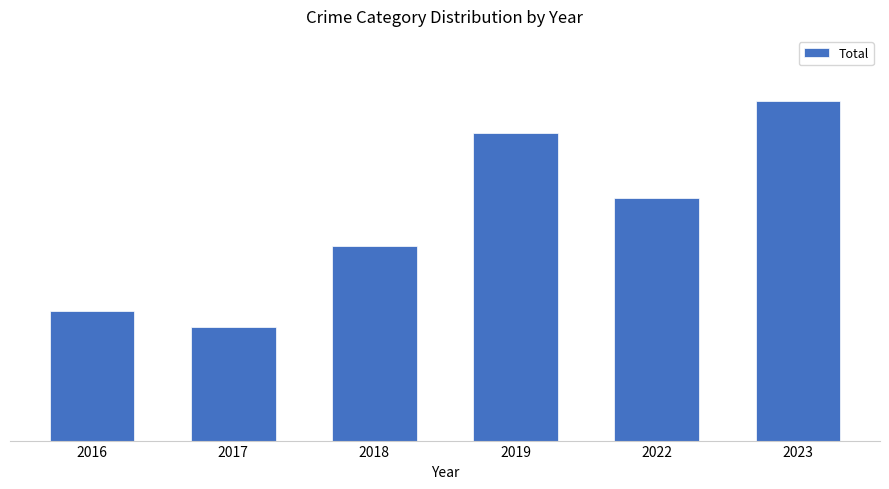

At which label does the data first exceed 15?

2019